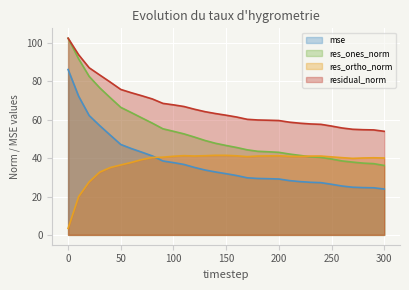

Rank the series by their maximum value, from highest to lowest.

residual_norm, res_ones_norm, mse, res_ortho_norm